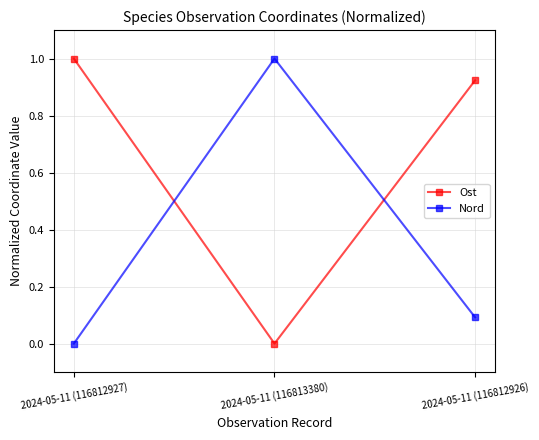

What is the average value of the Ost series?

0.6